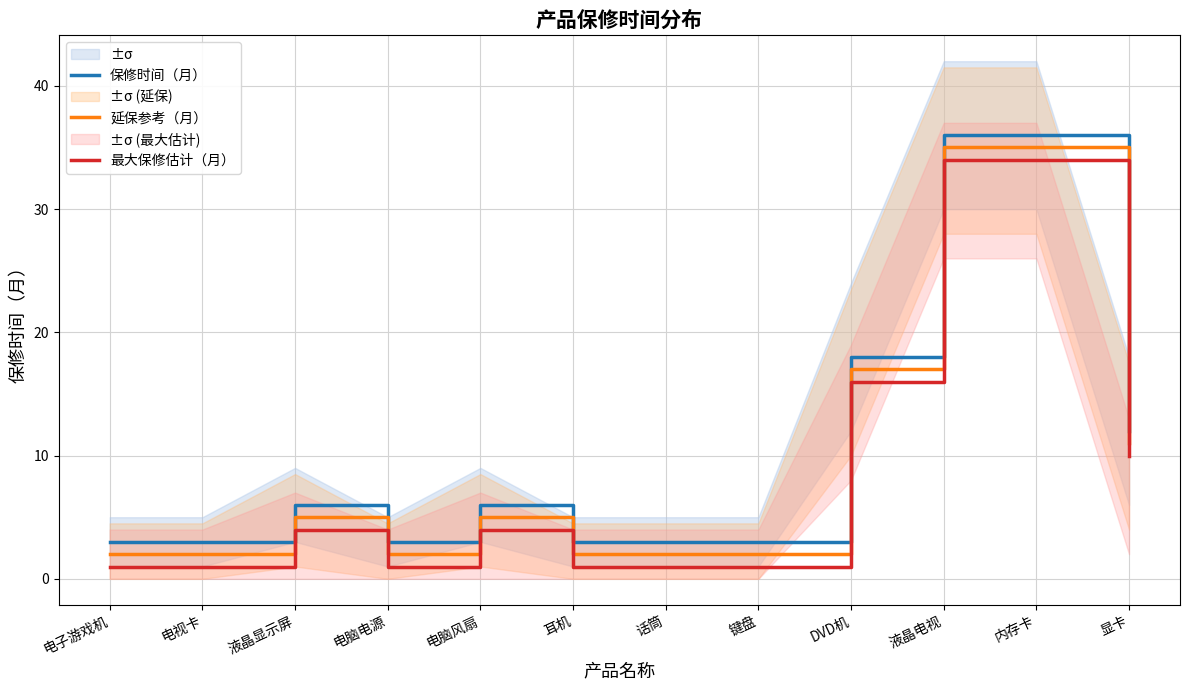

The value of 最大保修估计（月） at 液晶显示屏 is 7. True or false?

False